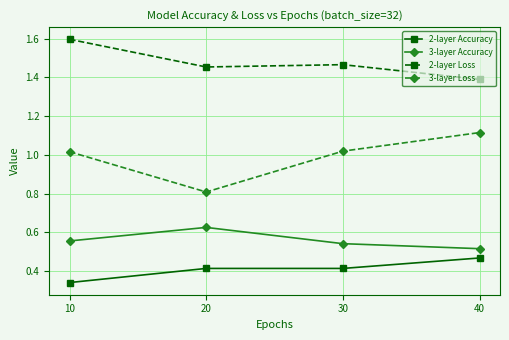

True or false: 3-layer Accuracy and 3-layer Loss intersect in this chart.

False